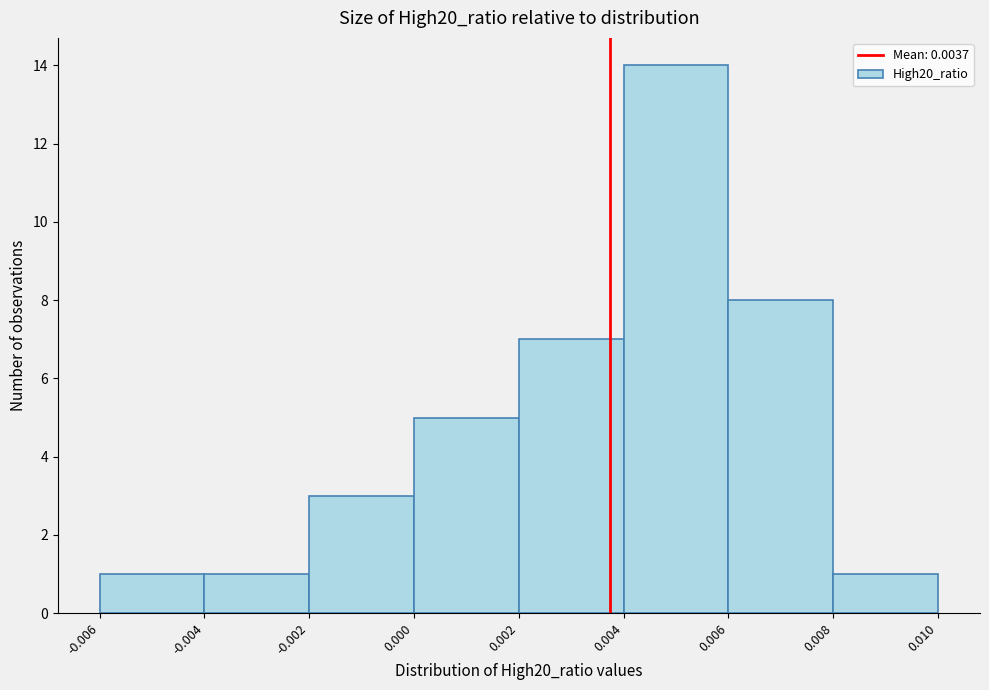

What is the height of the bar covering 0.004 to 0.006 on the x-axis? The values are not printed on the chart, so give them approximately, as read against the axis.

14